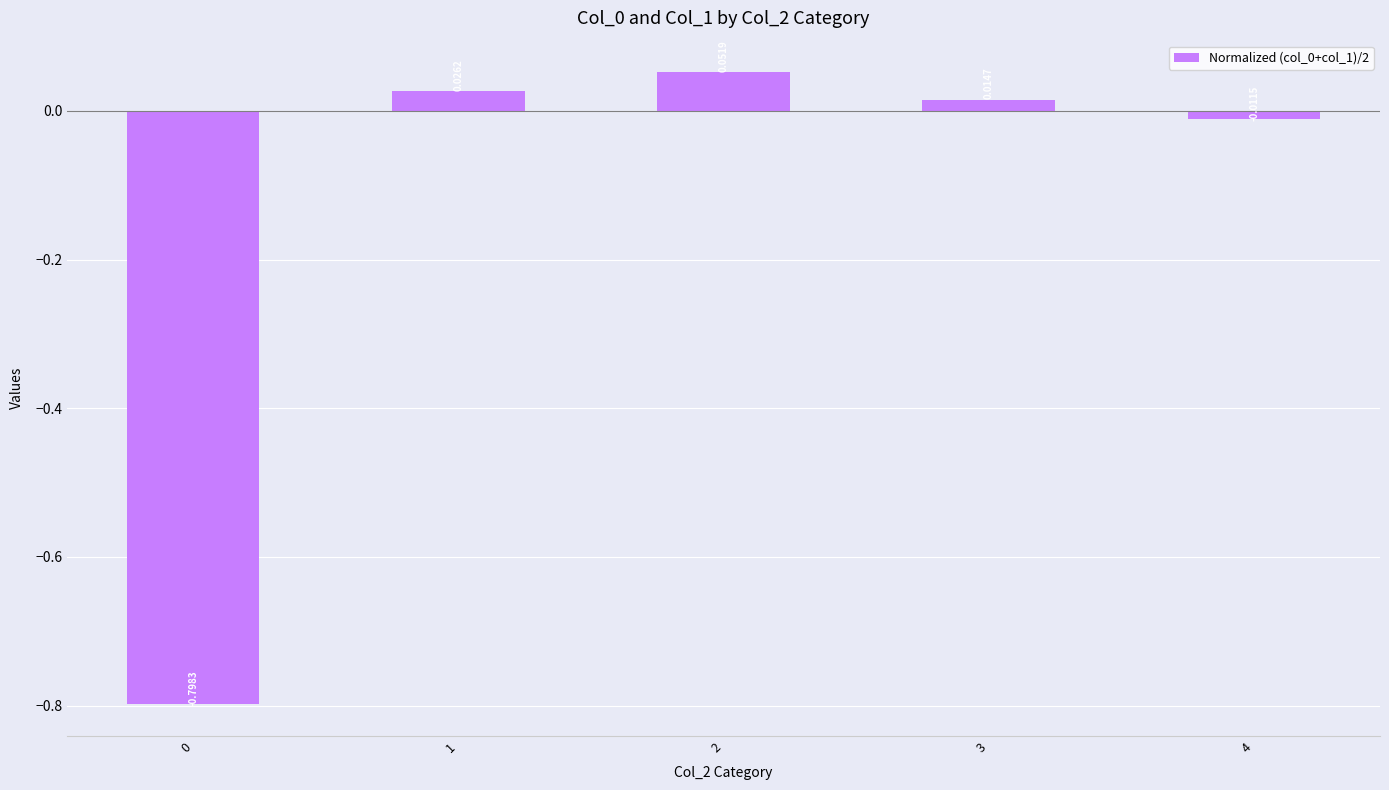

What is the difference between the maximum and minimum values?

0.9